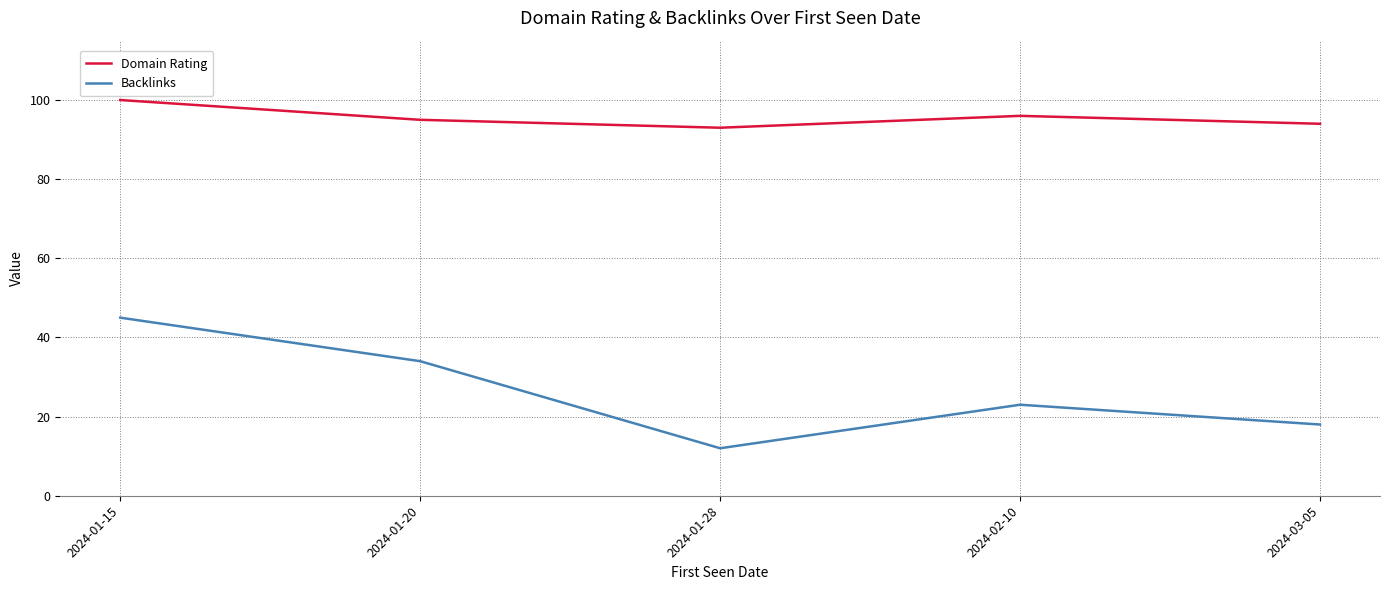

Reading left to right, transcribe all the data shown in this chart.

Domain Rating: 2024-01-15=100	2024-01-20=95	2024-01-28=93	2024-02-10=96	2024-03-05=94
Backlinks: 2024-01-15=45	2024-01-20=34	2024-01-28=12	2024-02-10=23	2024-03-05=18